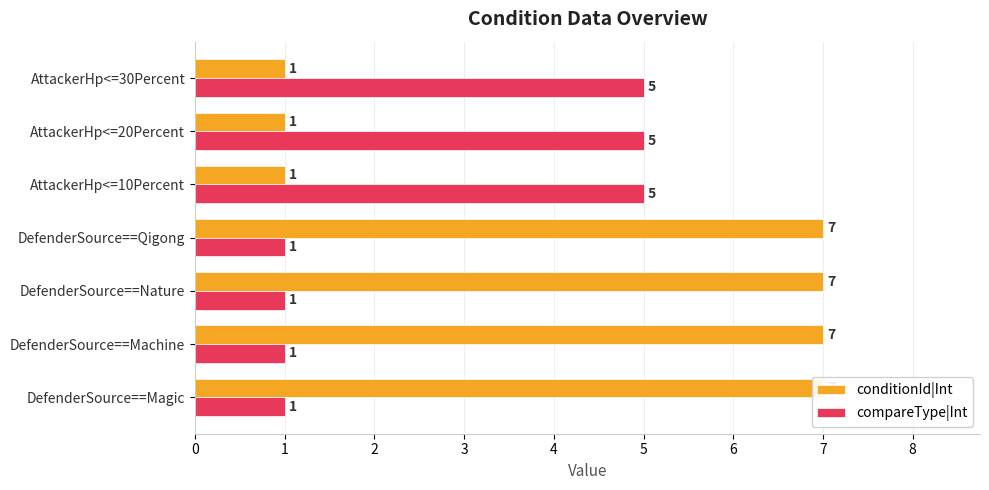

Rank the series by their average value, from lowest to highest.

compareType|Int, conditionId|Int